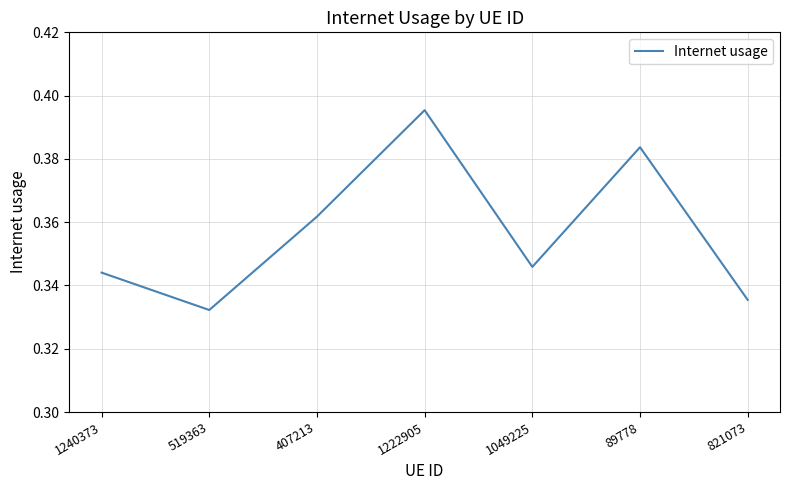

Where is the first local maximum?

1222905